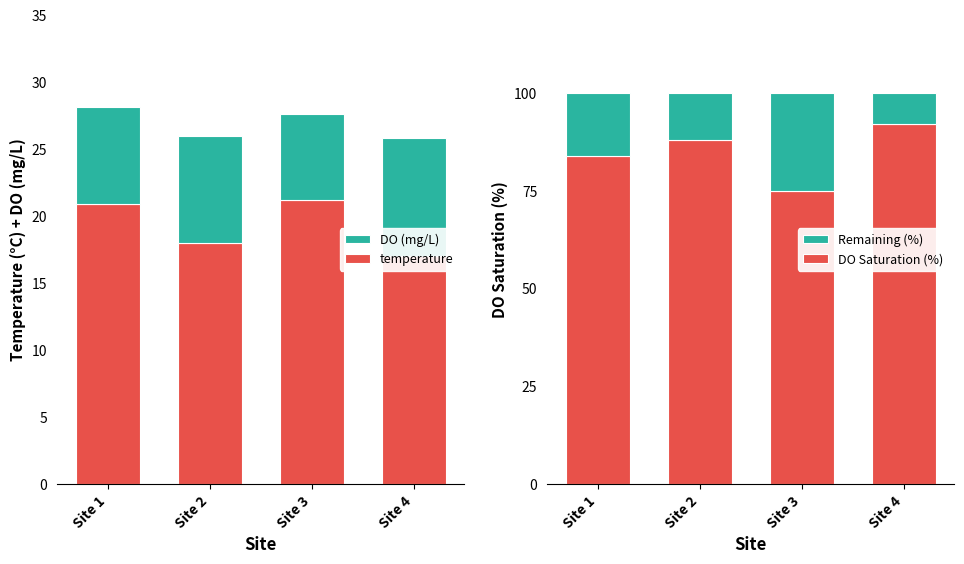

Are the bars grouped side by side (vs. stacked)?

Yes